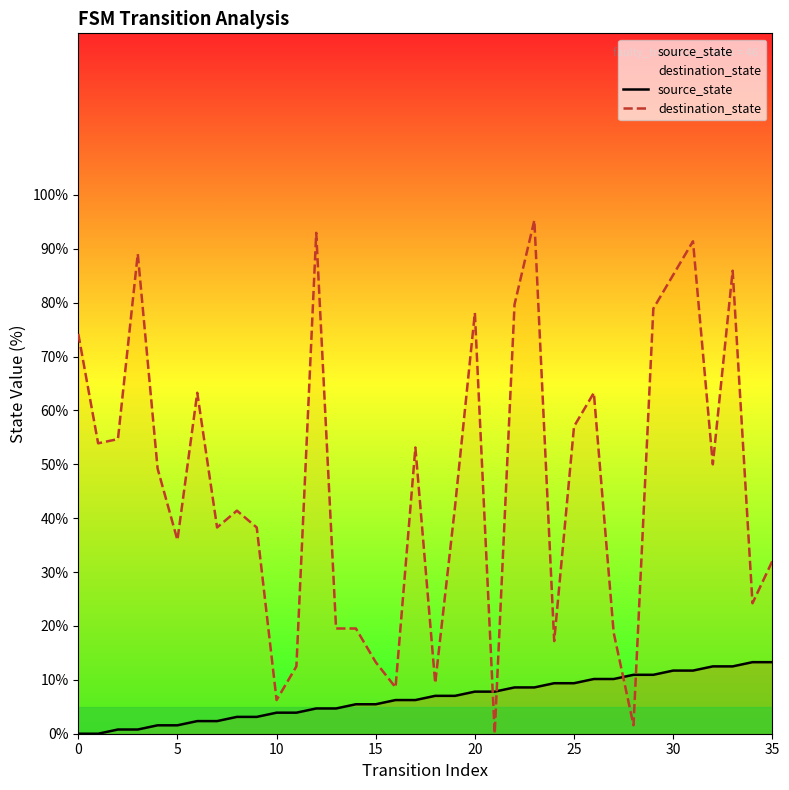

What is the total value across all series at 19?

49.2